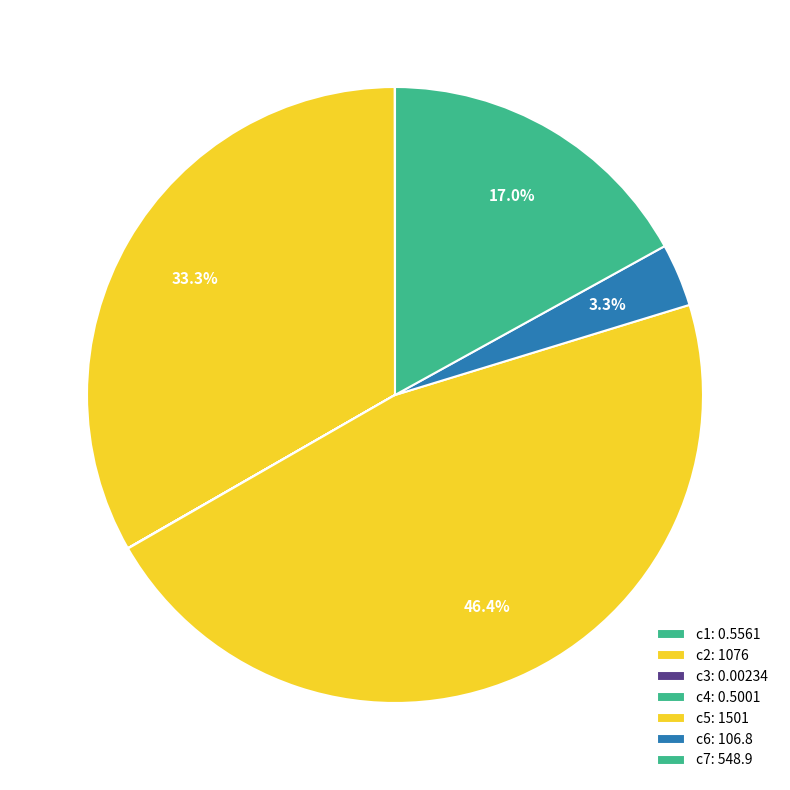

Which category has the smallest portion of the pie?

c3